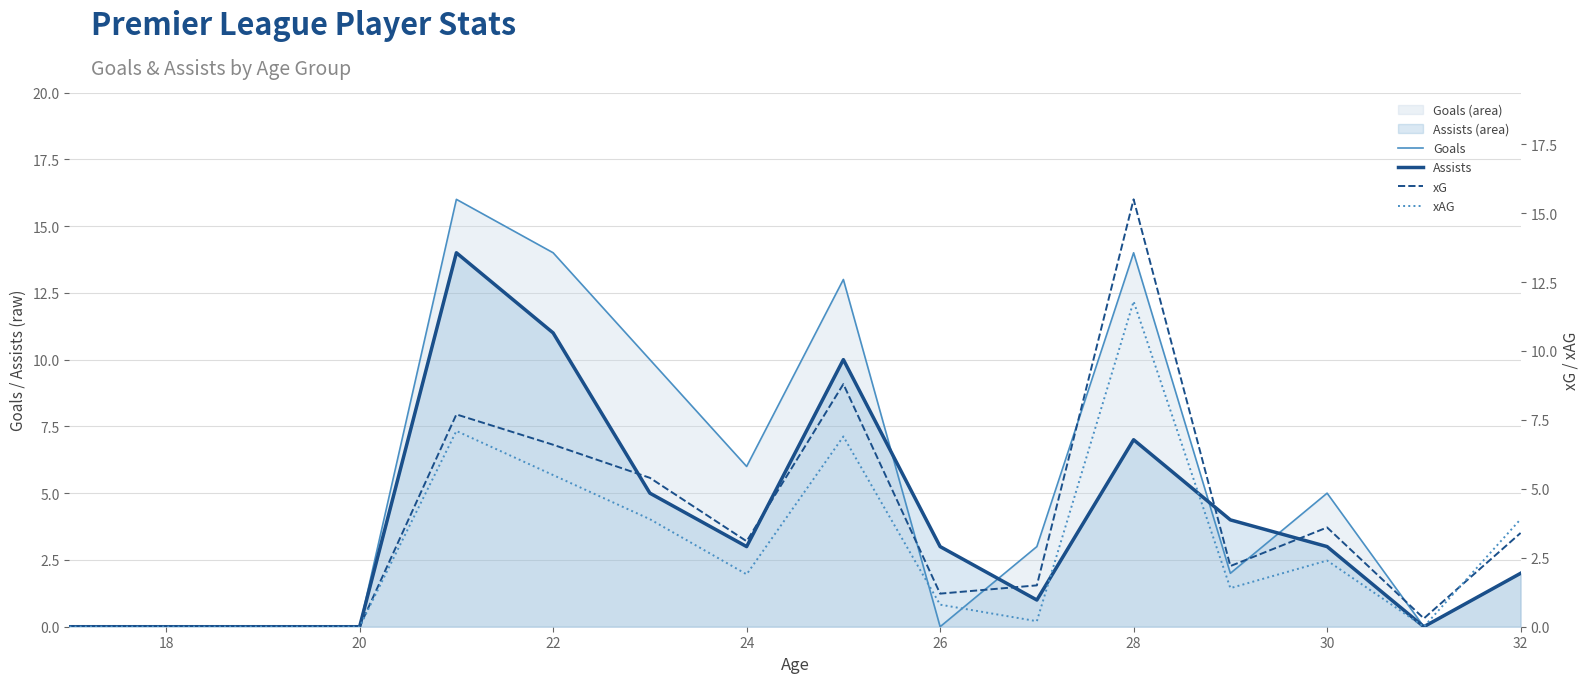

What is the greatest value displayed?

16.0